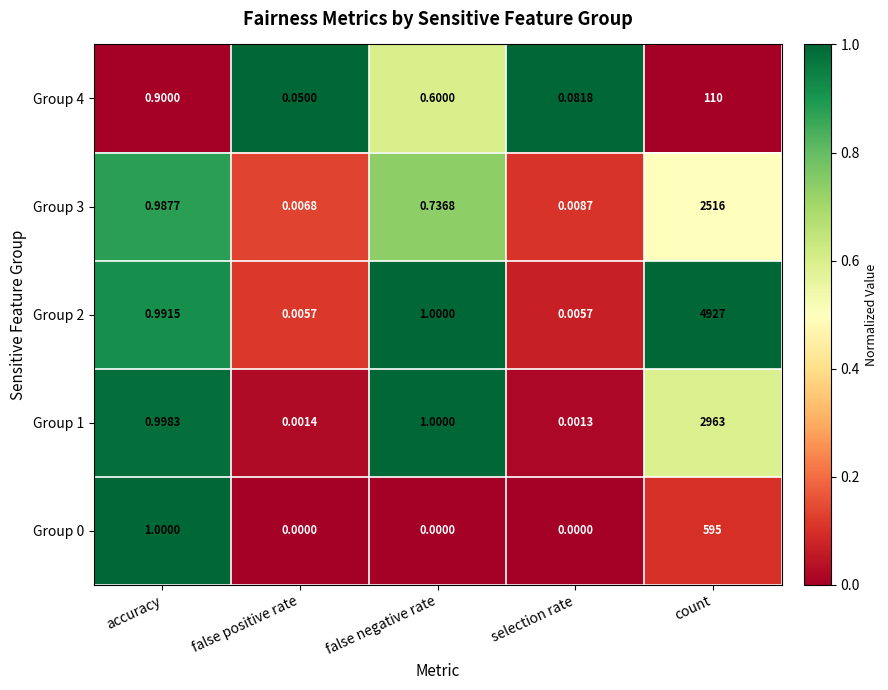

Is the value of Group 1 at count greater than the value of Group 3 at false negative rate?

Yes